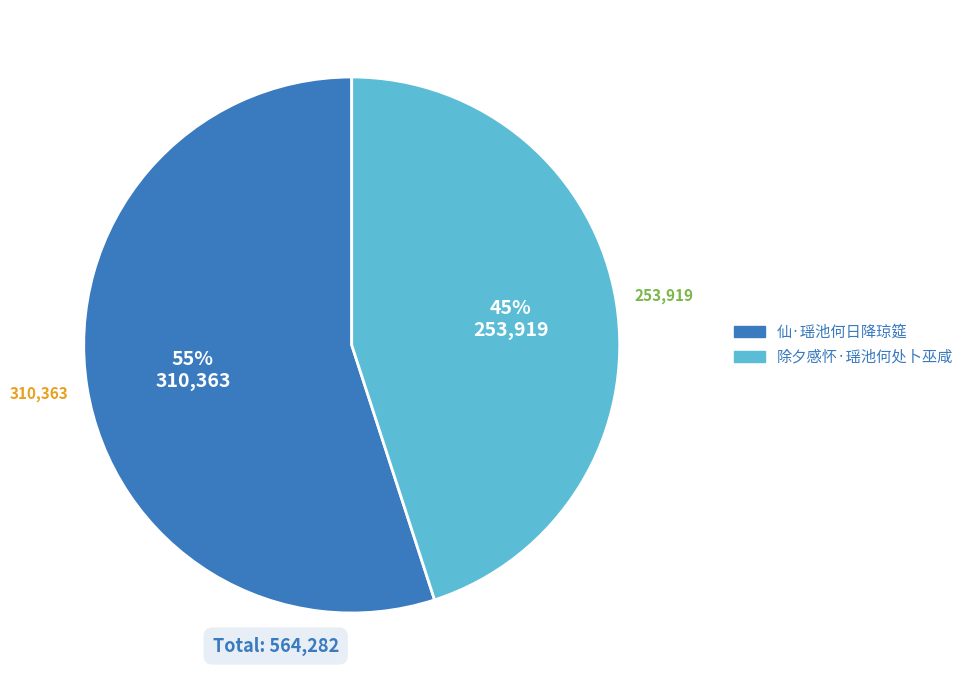

To the nearest percent, what portion does 仙·瑶池何日降琼筵 represent?

55%